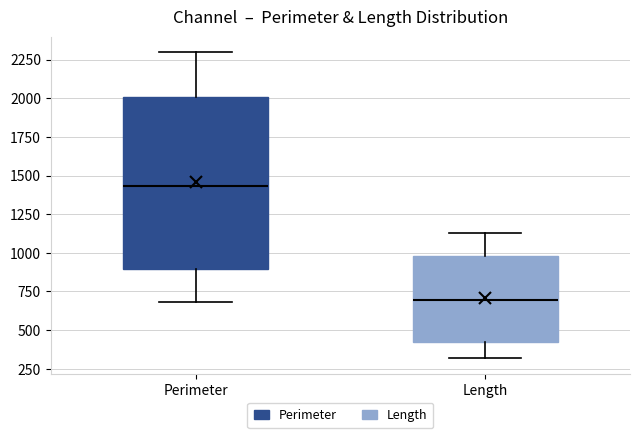

Where is the lower edge of the box for Perimeter on the y-axis? The values are not printed on the chart, so give them approximately, as read against the axis.

900